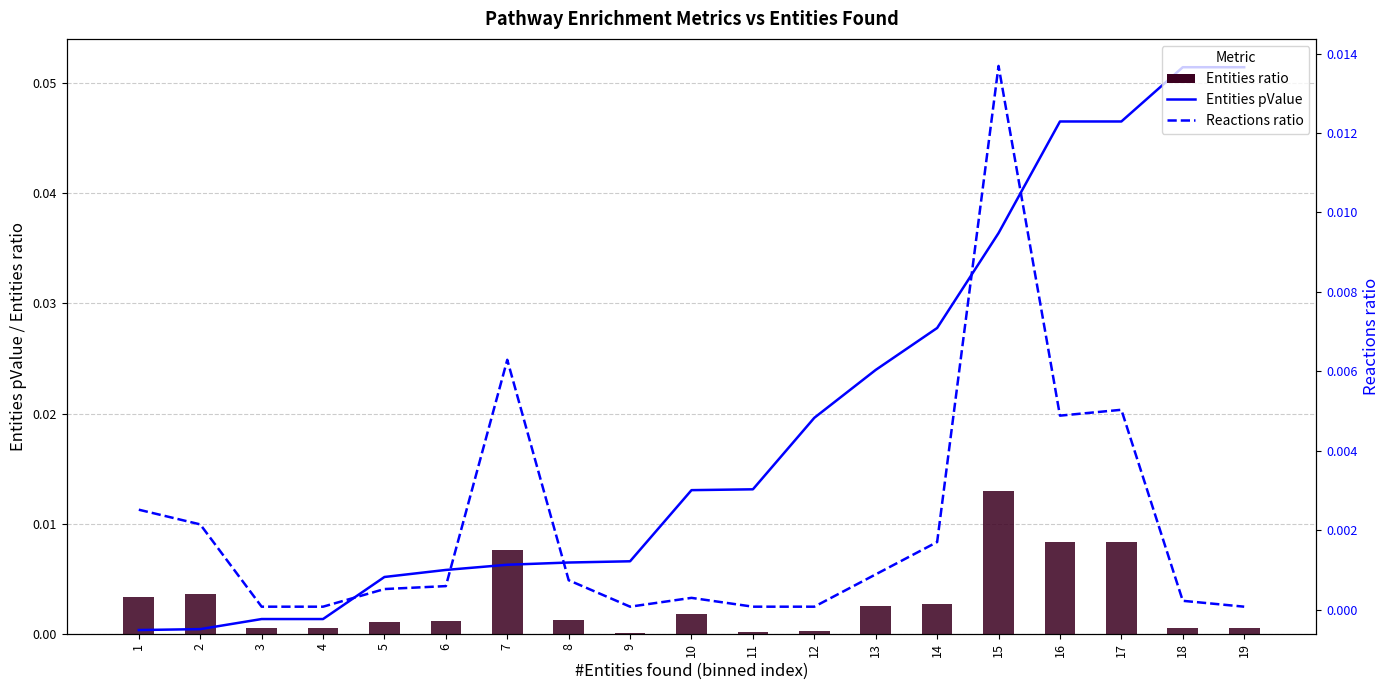

Is it true that Entities pValue equals 0.0 at 6?

False